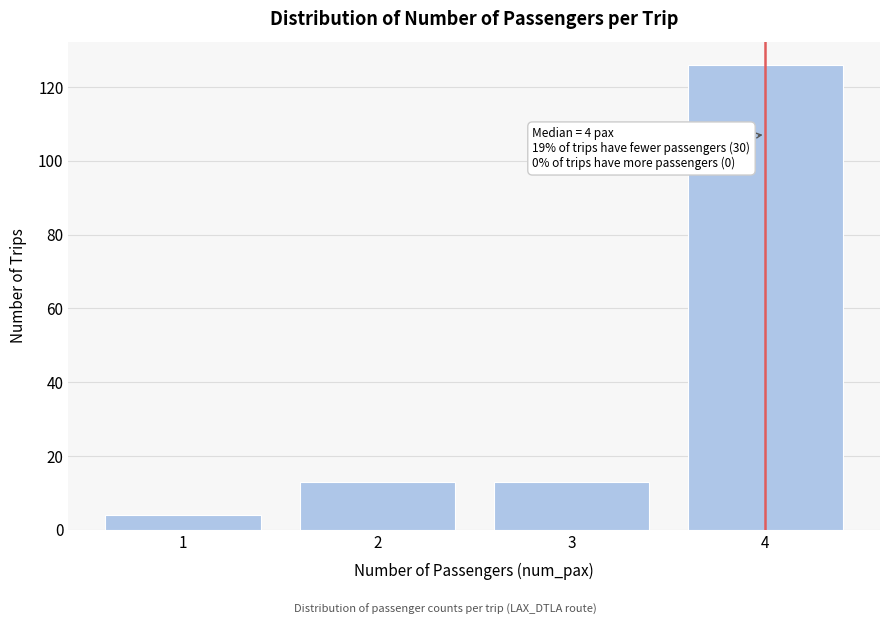

Reading left to right, transcribe all the data shown in this chart.

1=4	2=13	3=13	4=126